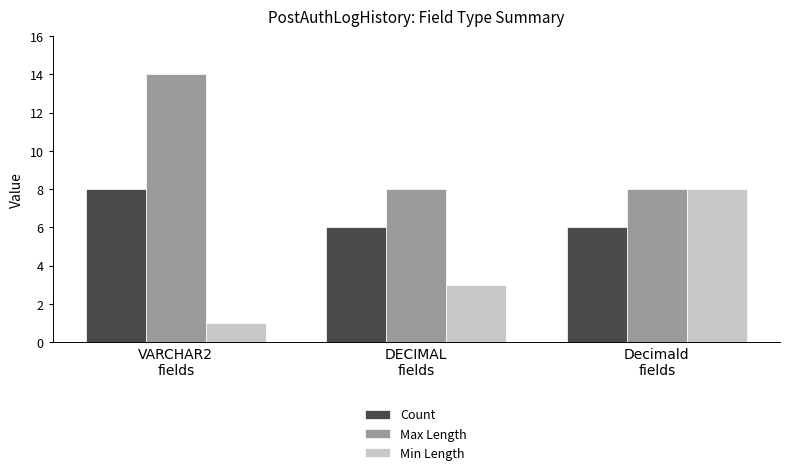

List the series in order of their overall mean, lowest first.

Min Length, Count, Max Length